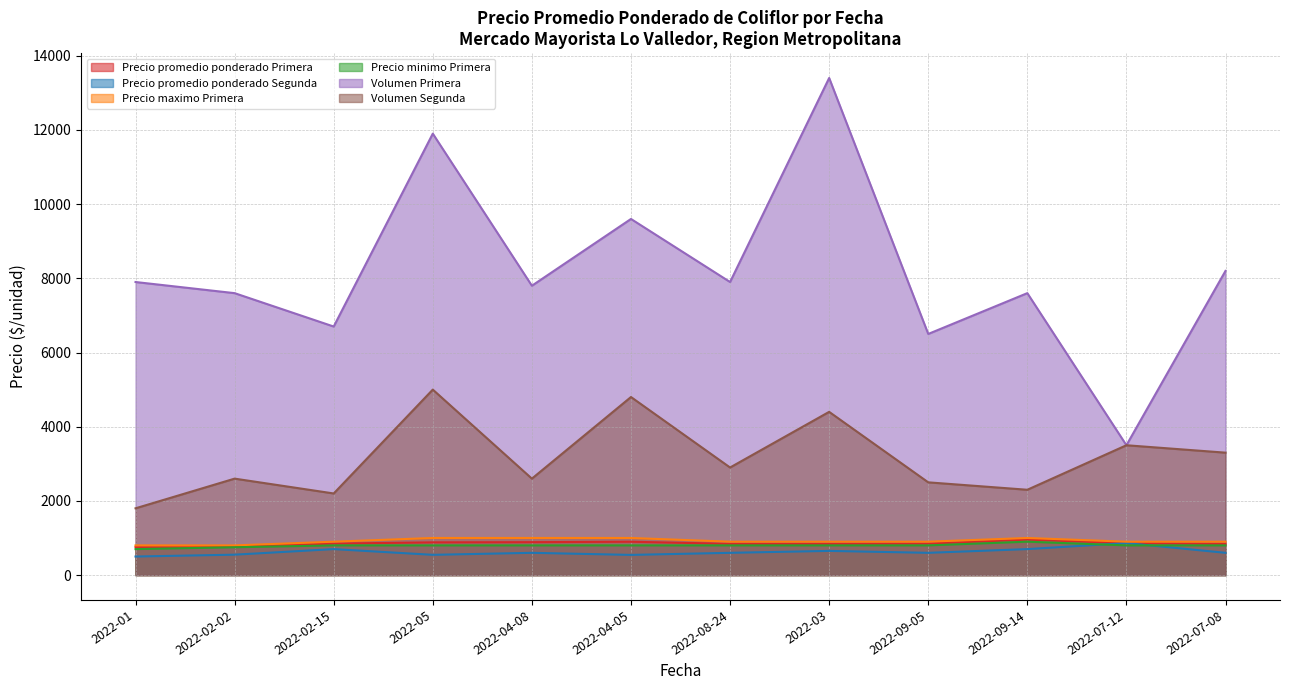

What is the difference between the maximum and minimum values in the Volumen Segunda series?

3200